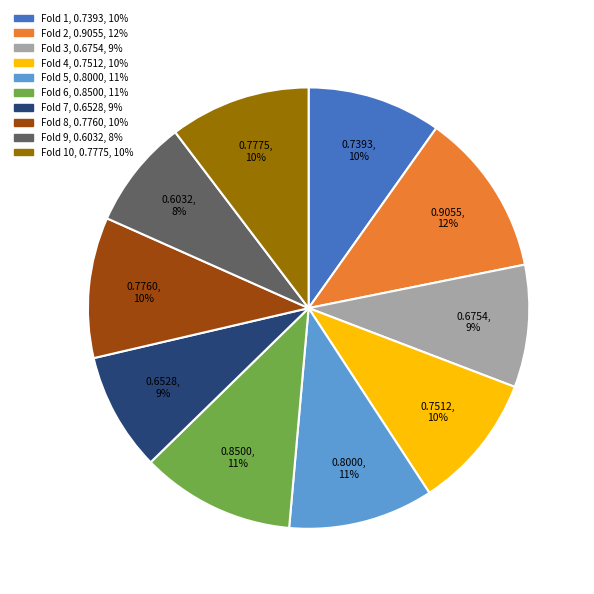

To the nearest percent, what is the difference between the largest and smallest slice percentages?

4%